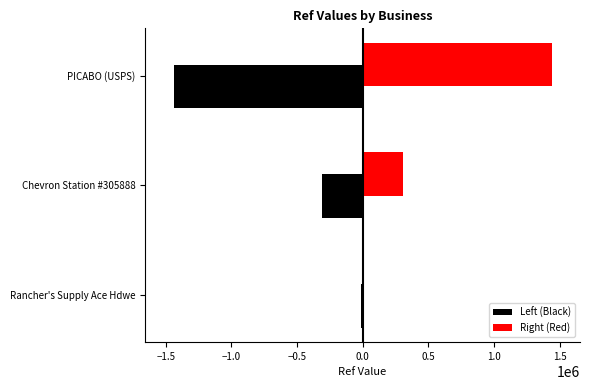

Where is Left (Black) nearest to the value -725877?

Chevron Station #305888